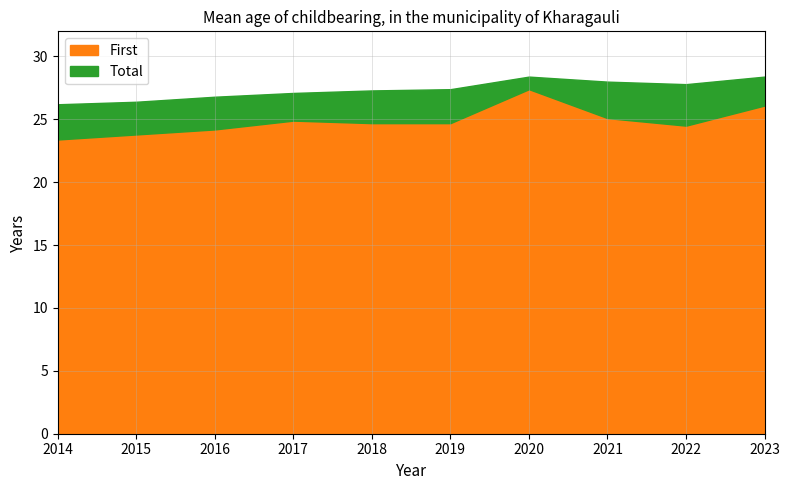

What is the value of the First point at the 3rd from the left?

24.2